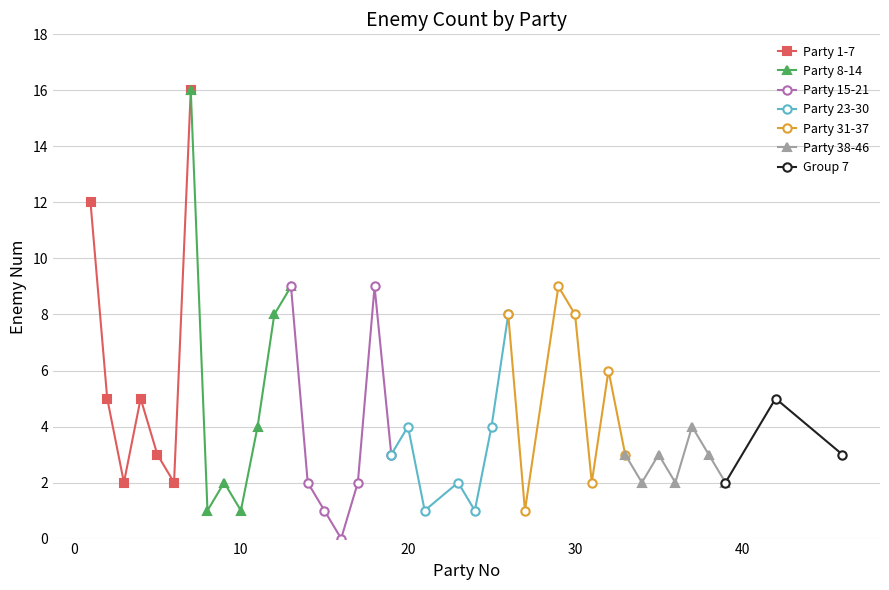

Reading right to left, list all the values displayed in this chart.

3	5	2	3	4	2	3	2	3	6	2	8	9	1	8	4	1	2	1	4	3	9	2	0	1	2	9	8	4	1	2	1	16	2	3	5	2	5	12